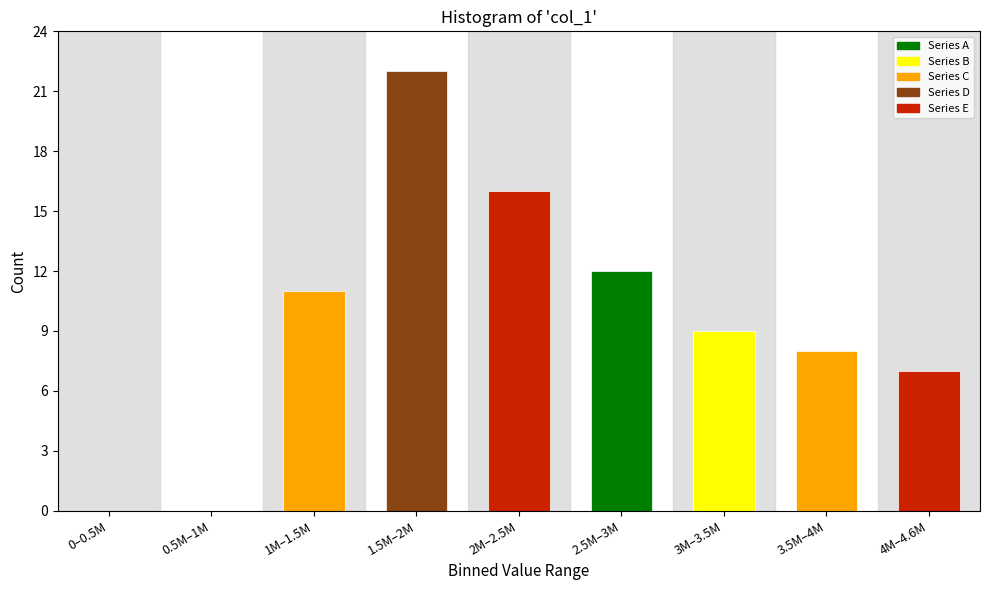

Reading left to right, what are all the values shown in this chart?

0–0.5M=0	0.5M–1M=0	1M–1.5M=11	1.5M–2M=22	2M–2.5M=16	2.5M–3M=12	3M–3.5M=9	3.5M–4M=8	4M–4.6M=7